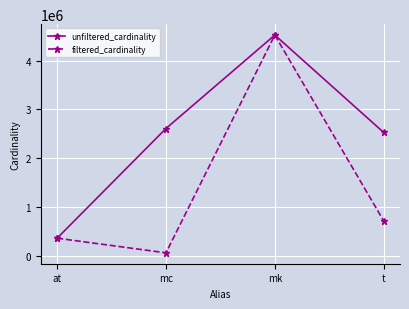

Rank the categories by filtered_cardinality value from lowest to highest.

mc, at, t, mk